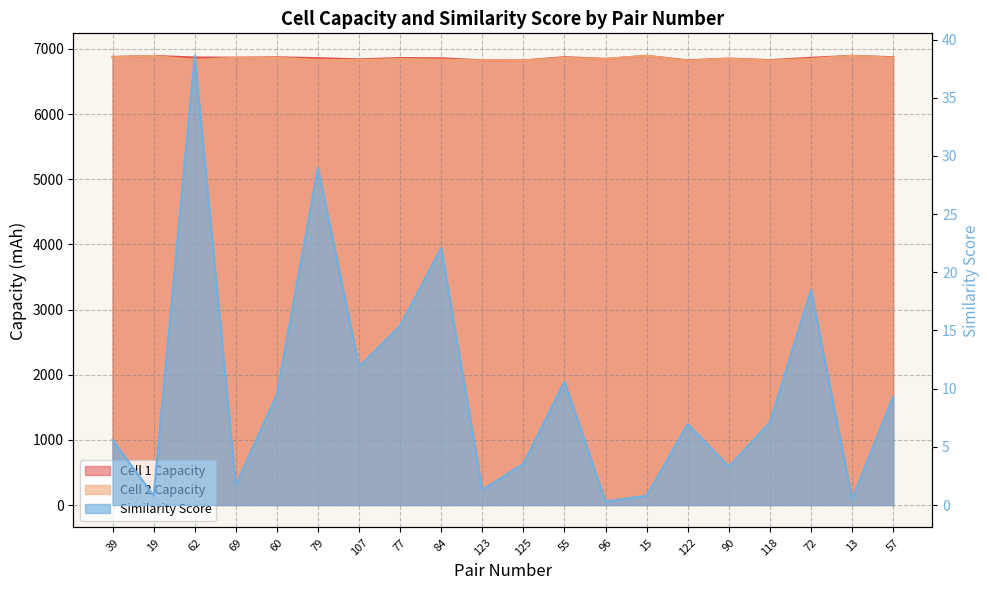

How many categories are shown in the chart?

20